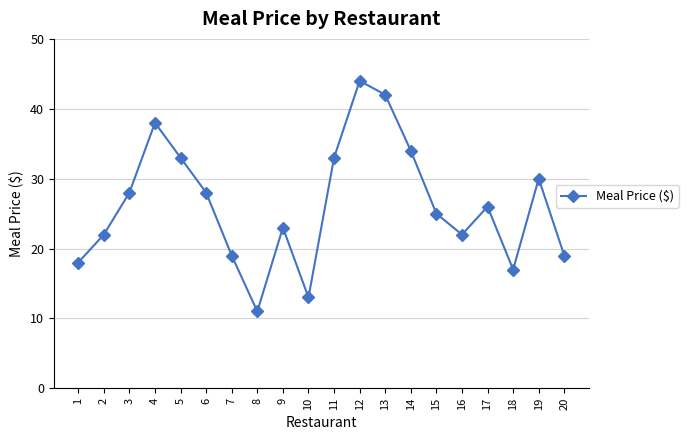

What is the value of the 6th point from the left?

28